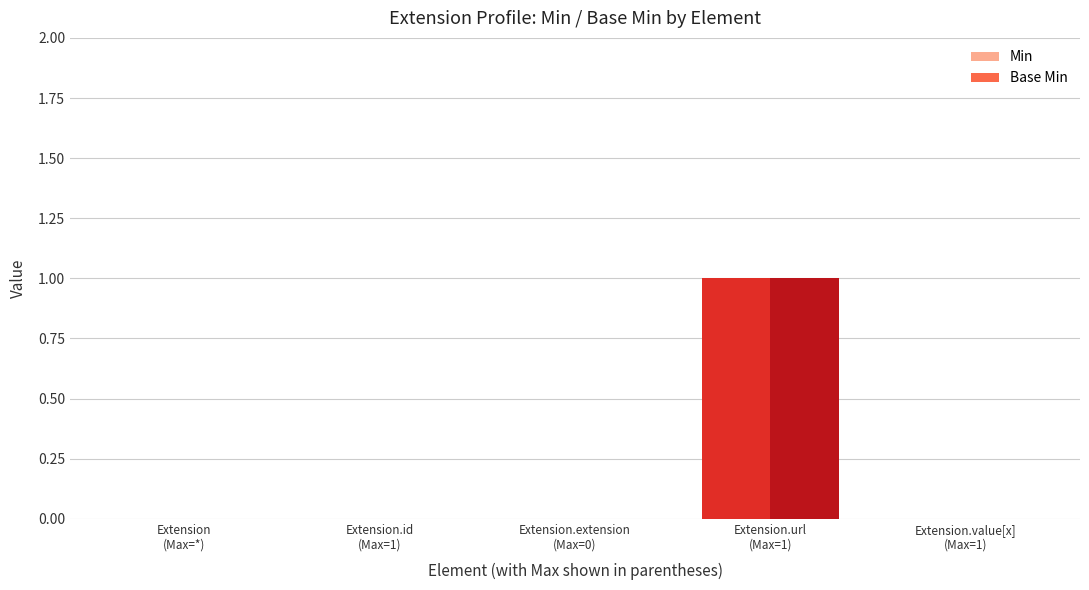

Are the bars grouped side by side (vs. stacked)?

Yes